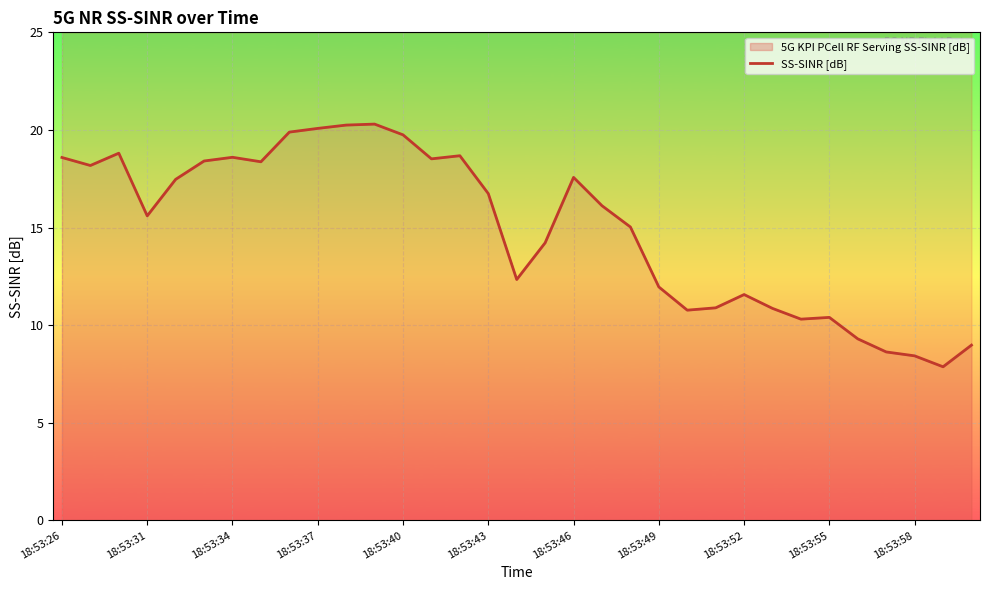

What is the change in value from 19 to 29?

-7.5